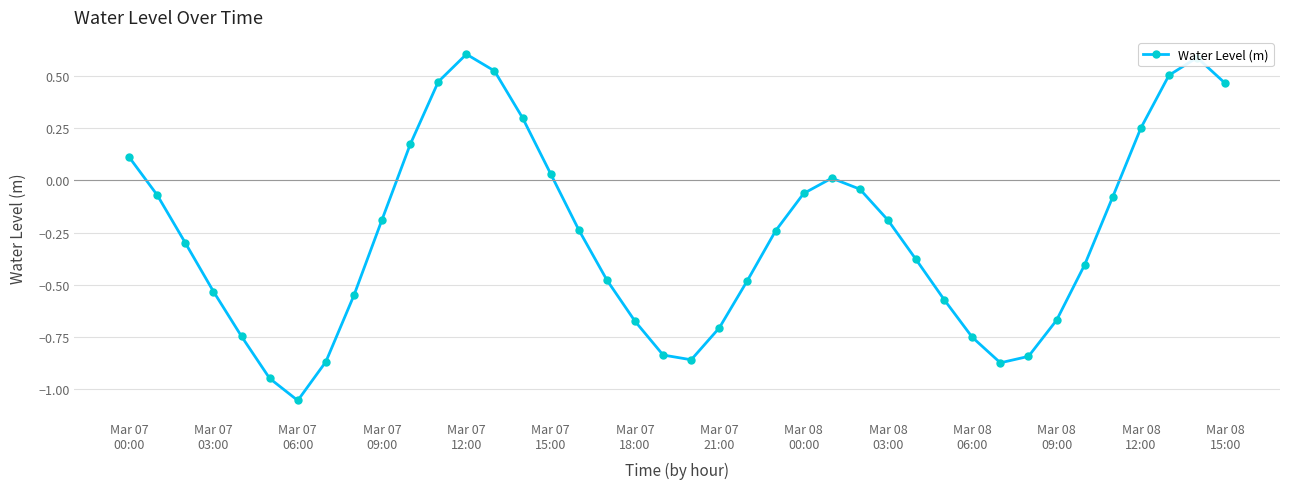

What is the difference between the maximum and second lowest values?

1.6